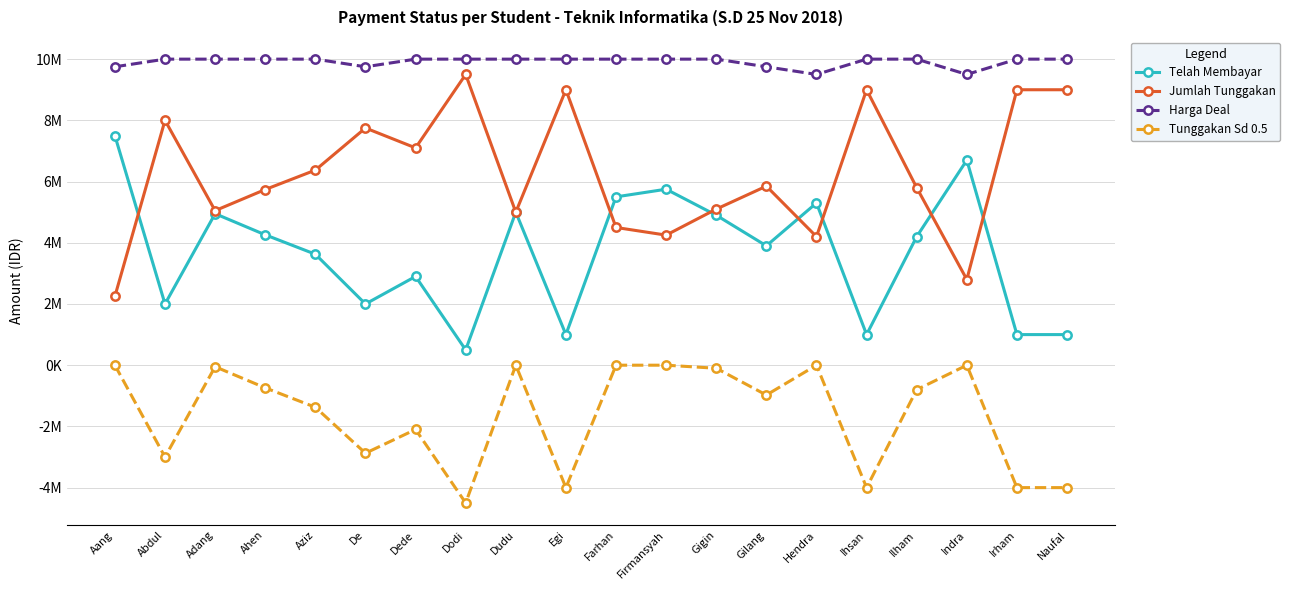

Which label corresponds to the largest value in the chart?

Abdul